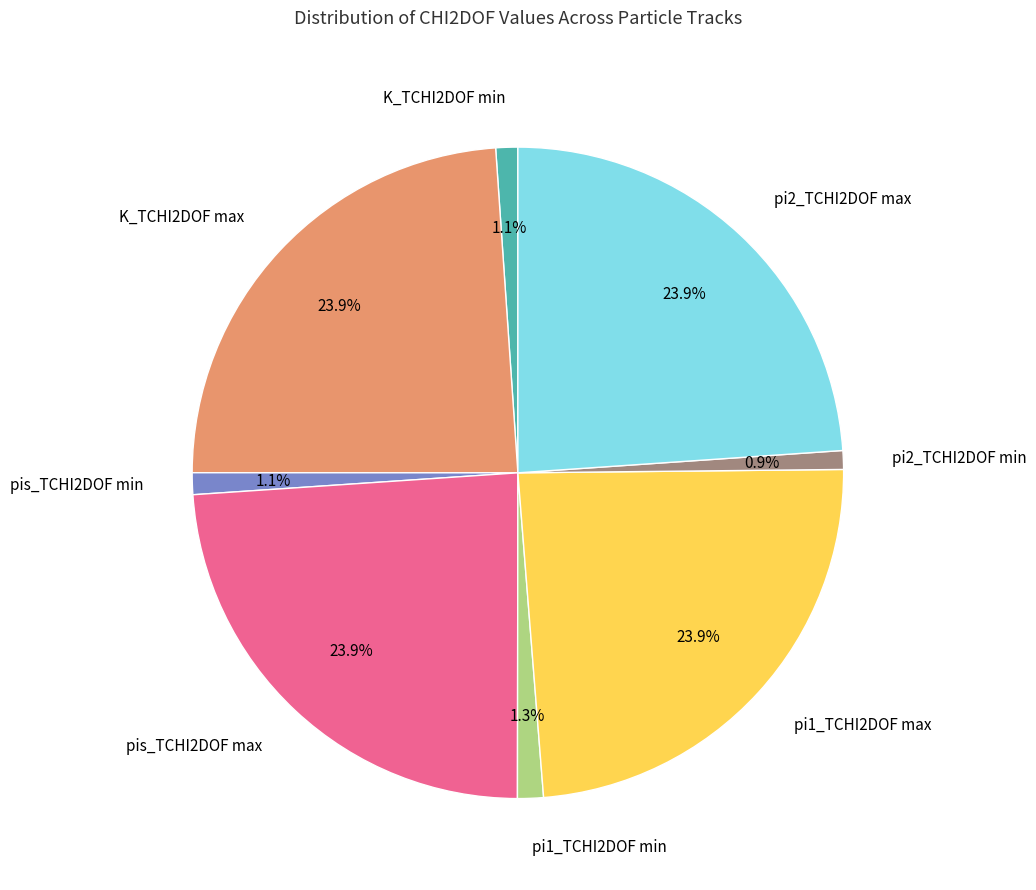

Do pis_TCHI2DOF min and K_TCHI2DOF min together represent more than half of the pie?

No